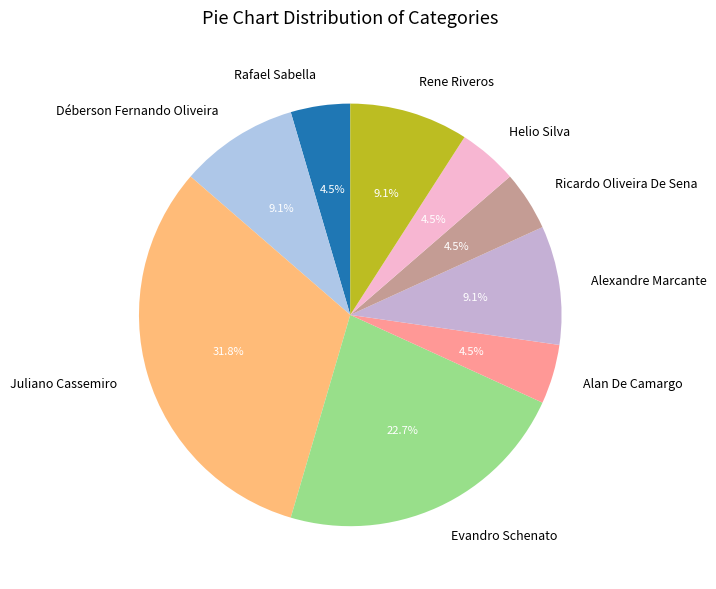

The Juliano Cassemiro slice represents 32% of the pie. True or false?

True